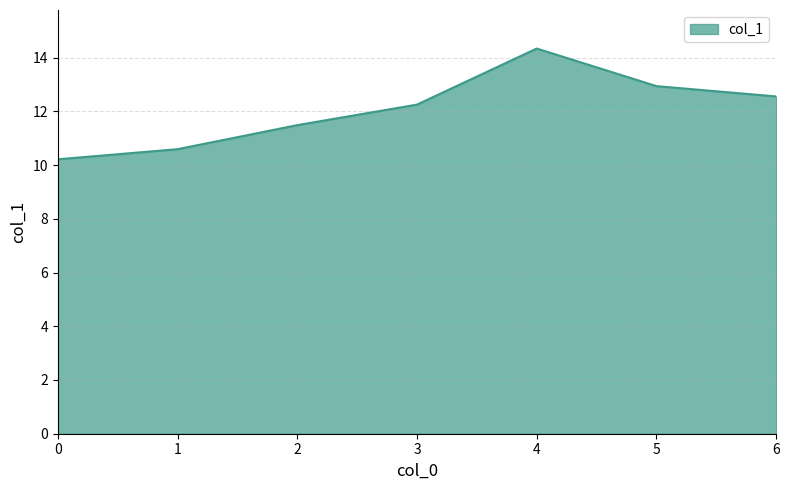

How many distinct data groups are displayed?

1